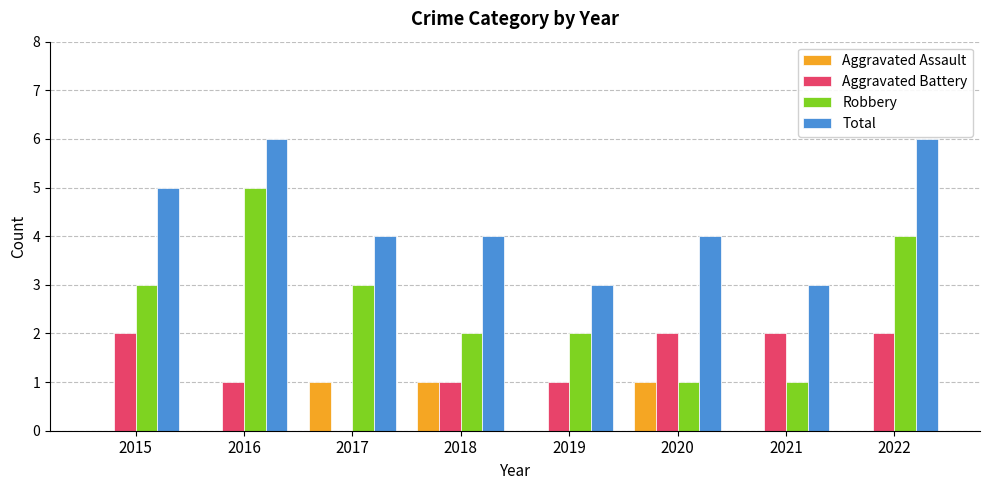

What is the sum of all Total values?

35